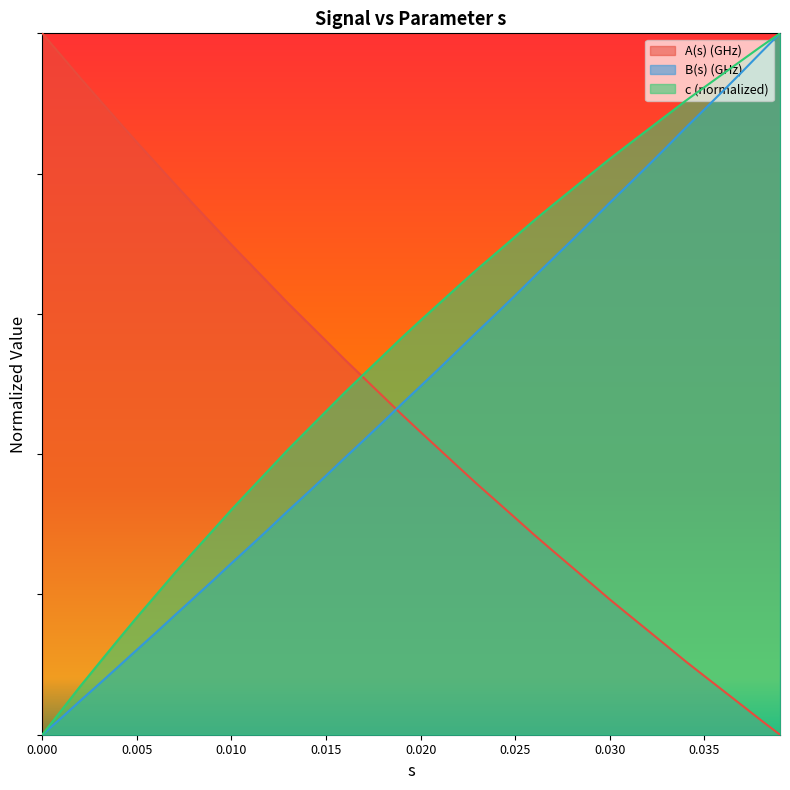

Does the chart display data point markers on the line(s)?

No